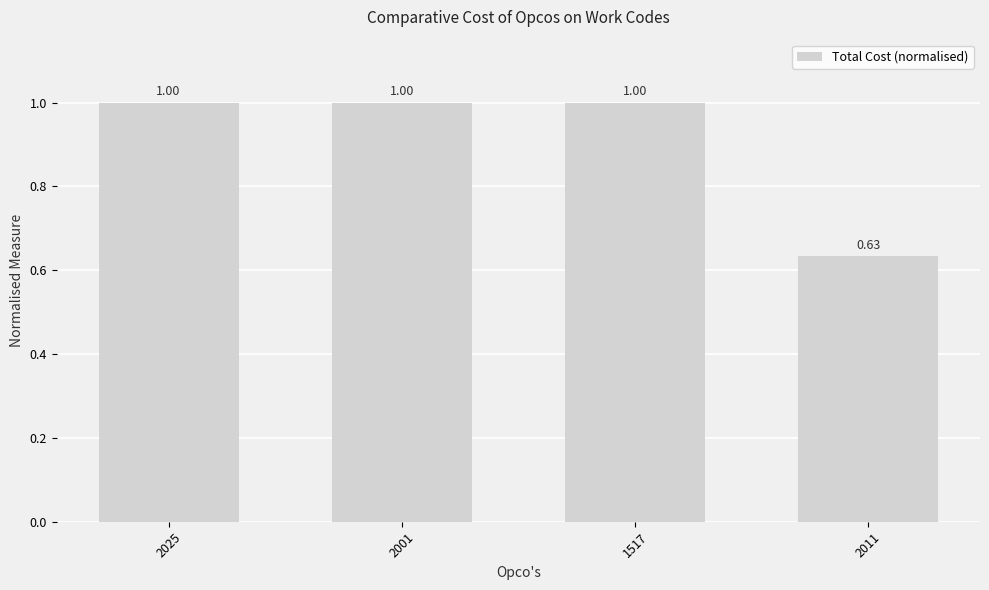

What is the ratio of the value at 2025 to the value at 1517?

1.0